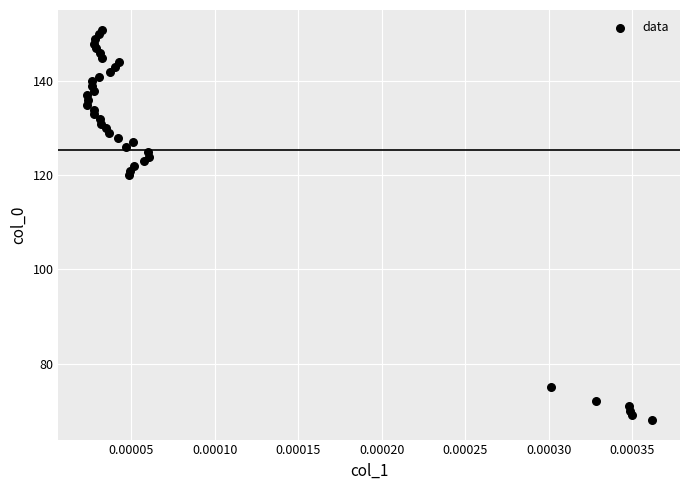

What is the range of Y values (max minus min)?

83